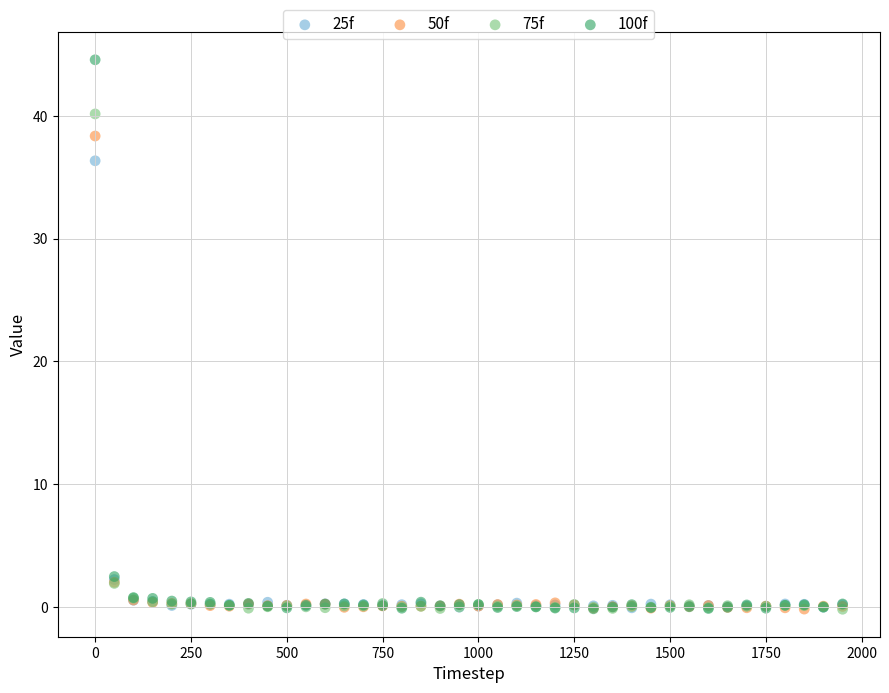

Which series has the widest spread of Y values?

100f